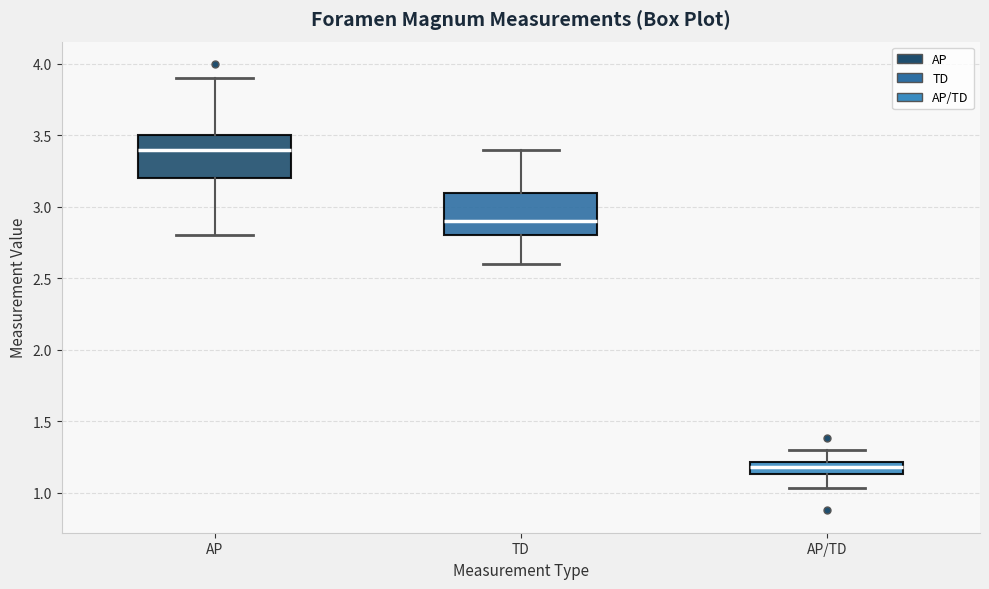

Which box's median line is the highest?

AP